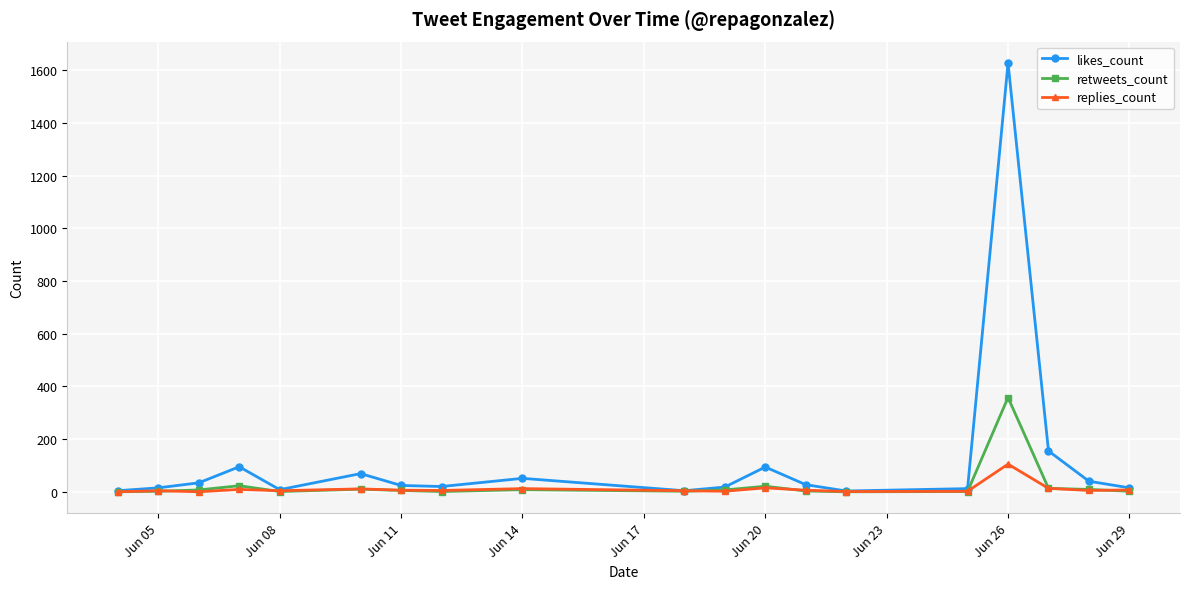

What is the value of the likes_count point at the 7th from the left?

24